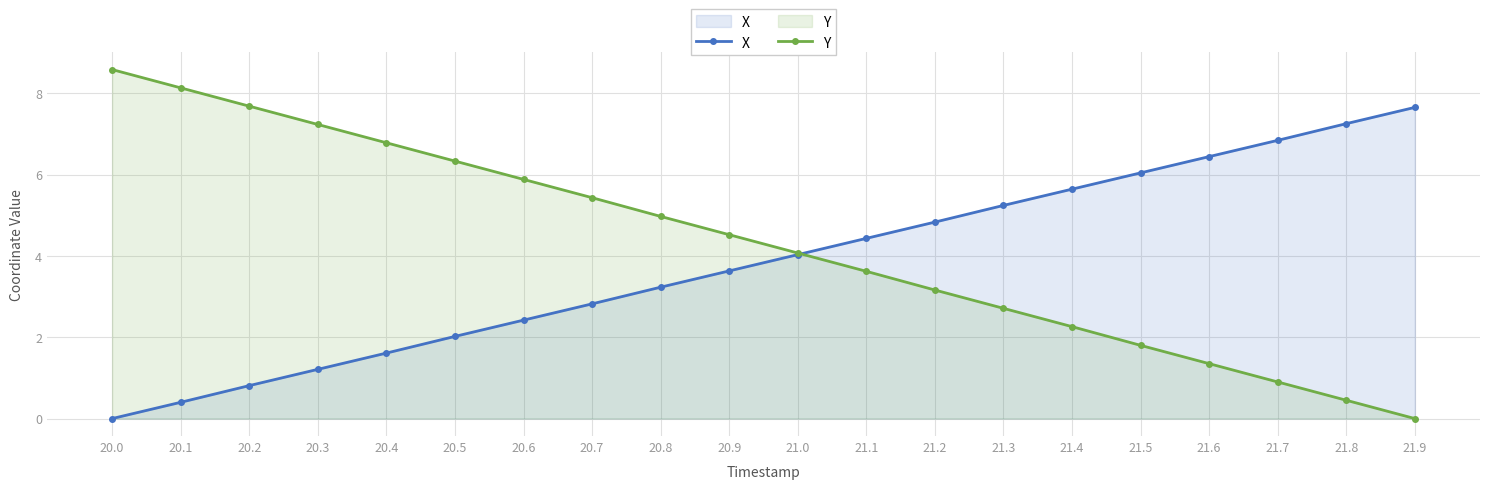

Is it true that Y equals 0.9 at 21.7?

True